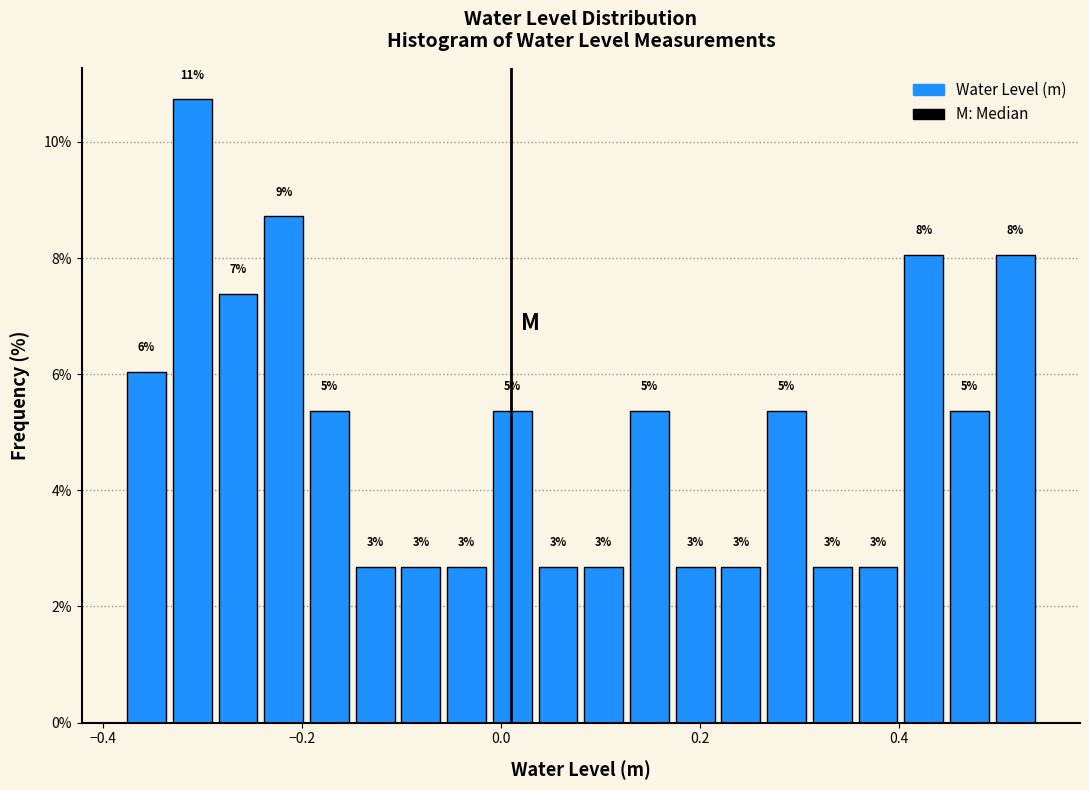

Around what value on the x-axis is the tallest bar? Give the approximate position of its centre, as read against the axis.

-0.32